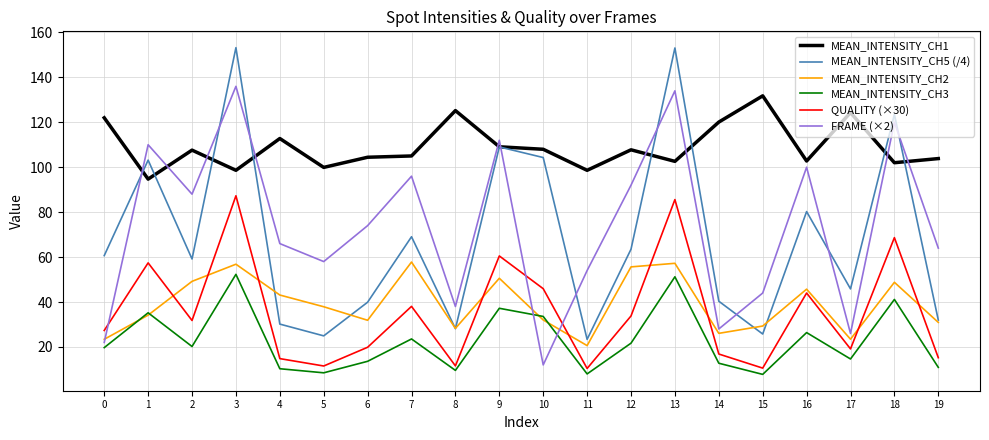

The MEAN_INTENSITY_CH1 series shows 52.1 at 16. True or false?

False